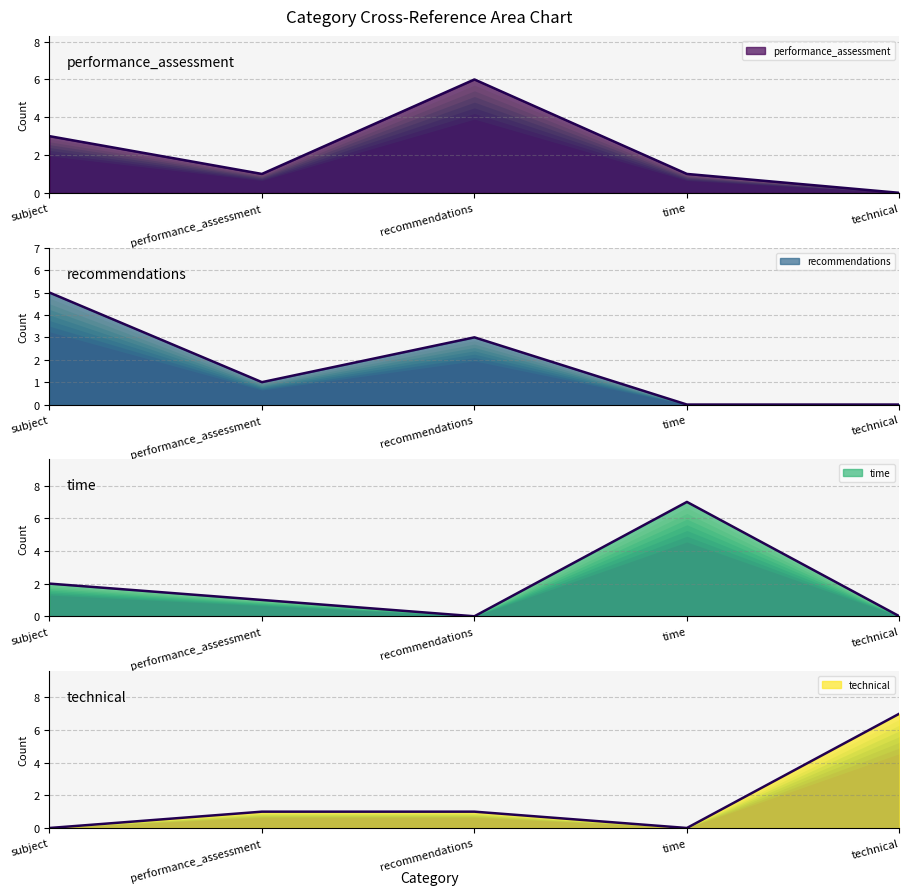

The value of recommendations at subject is 5. True or false?

True